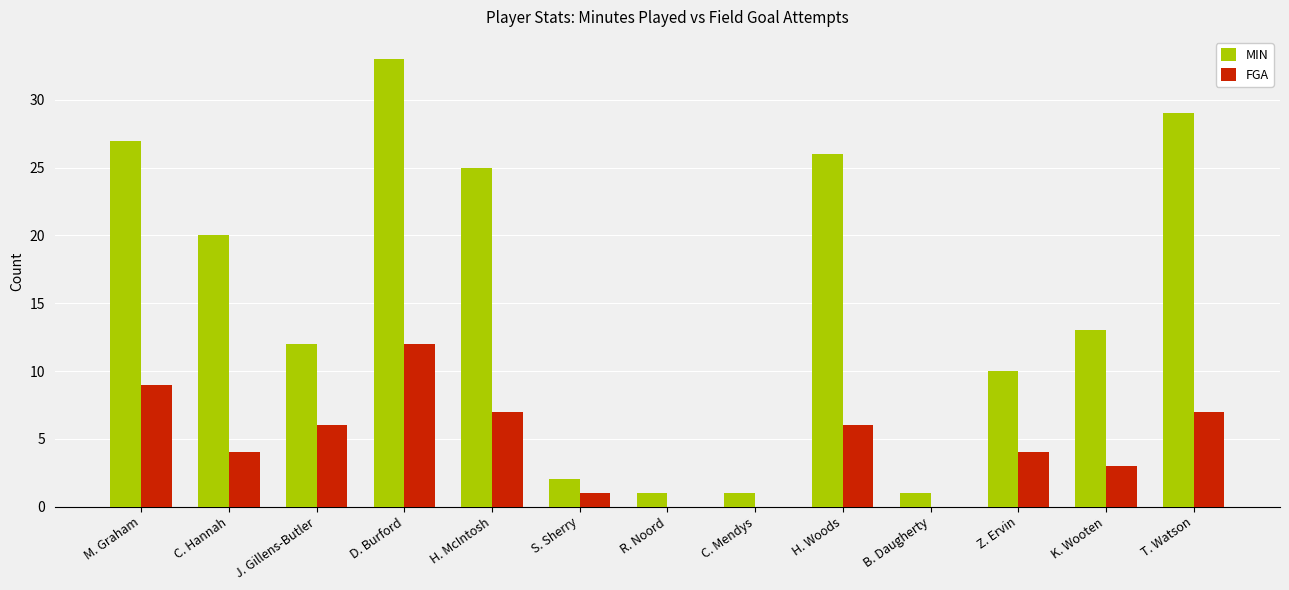

Where is MIN nearest to the value 17?

C. Hannah